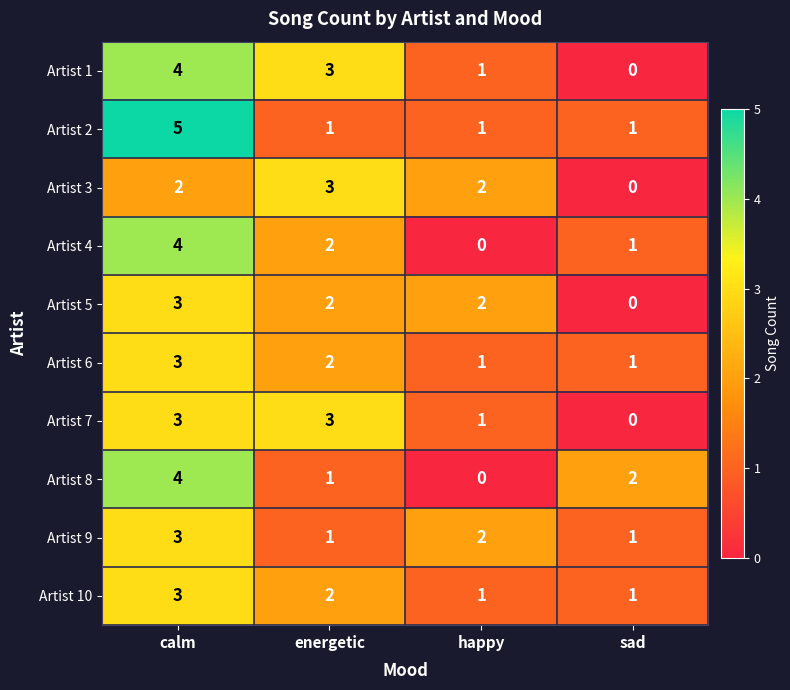

The value of Artist 3 at sad is 0. True or false?

True